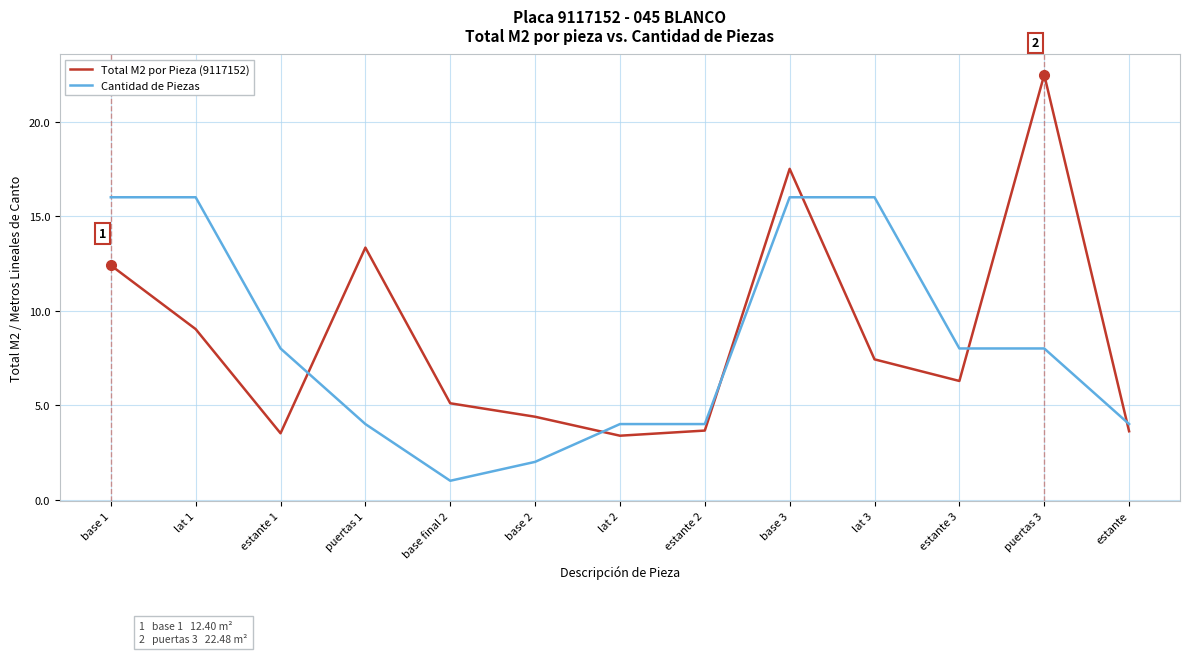

Is it true that Cantidad de Piezas equals 8.0 at estante 3?

True